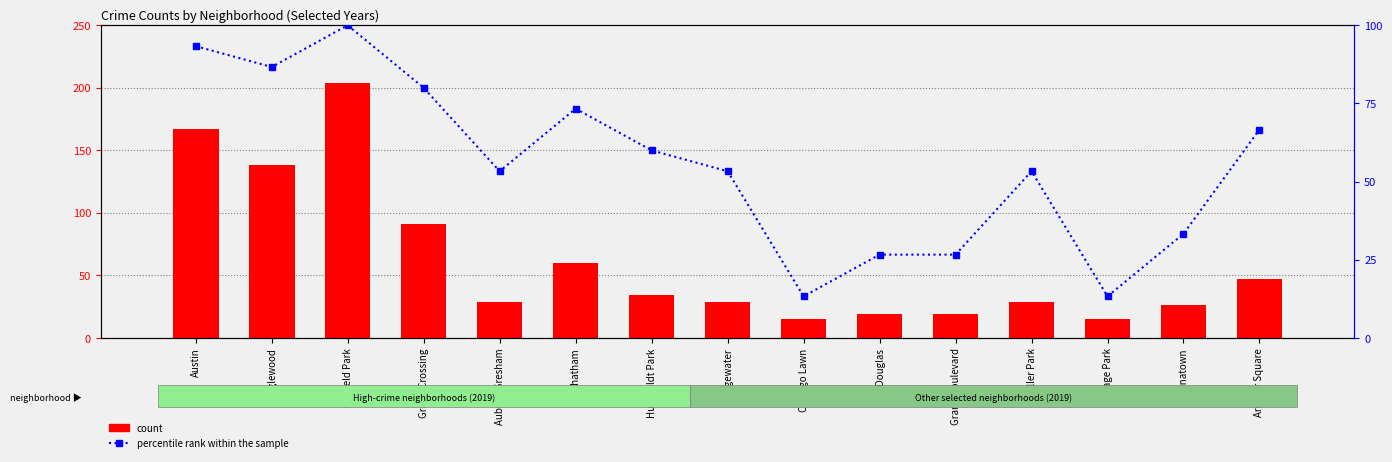

What are all the series names shown in the legend?

count, percentile rank within the sample